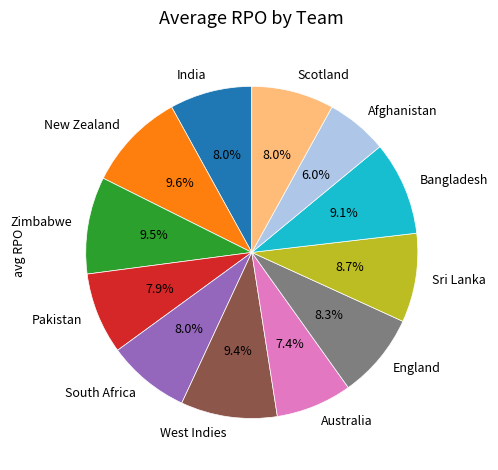

Approximately how many times larger is the value at England compared to Australia?

1.1